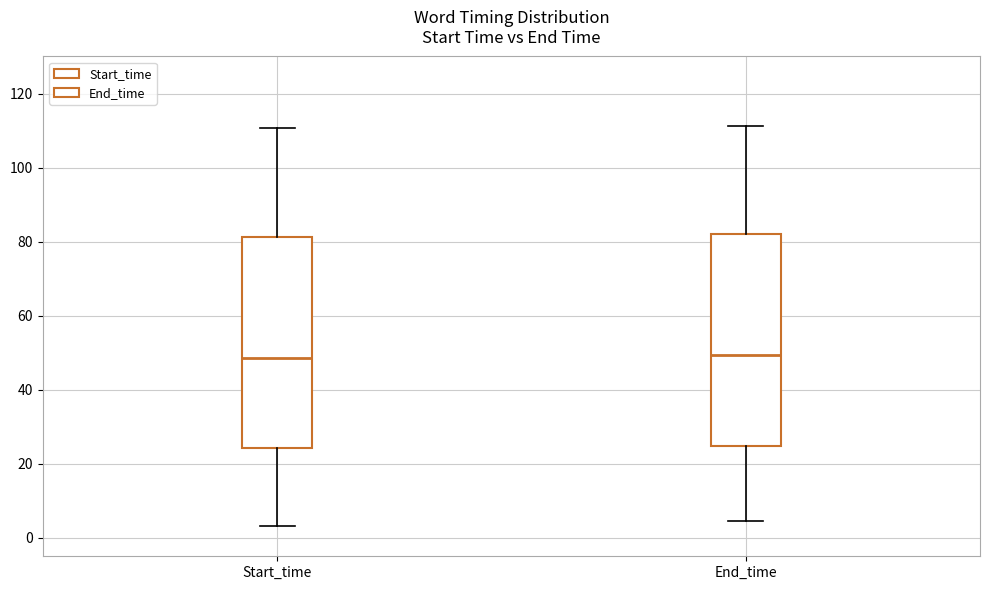

Reading left to right, read every box against the y-axis: the position of its median line, the range the box covers, and the ends of its whiskers. The values are not printed on the chart, so give them approximately, as read against the axis.

Start_time: median 48, box 24 to 82, whiskers 4 to 110
End_time: median 50, box 24 to 82, whiskers 4 to 112